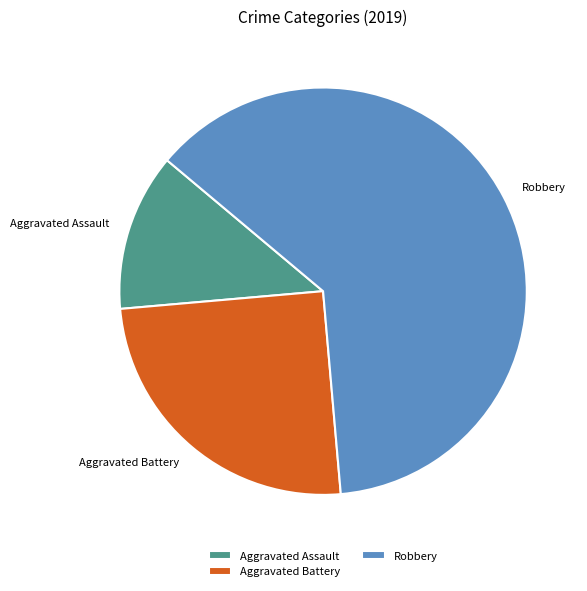

Rank the categories by value from highest to lowest.

Robbery, Aggravated Battery, Aggravated Assault